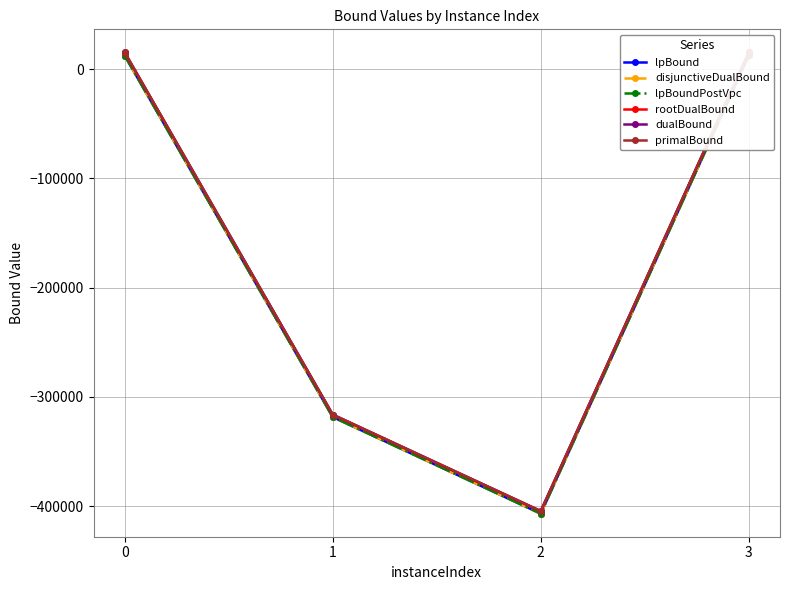

What is the difference between the second highest and second lowest values in the dualBound series?

331694.0